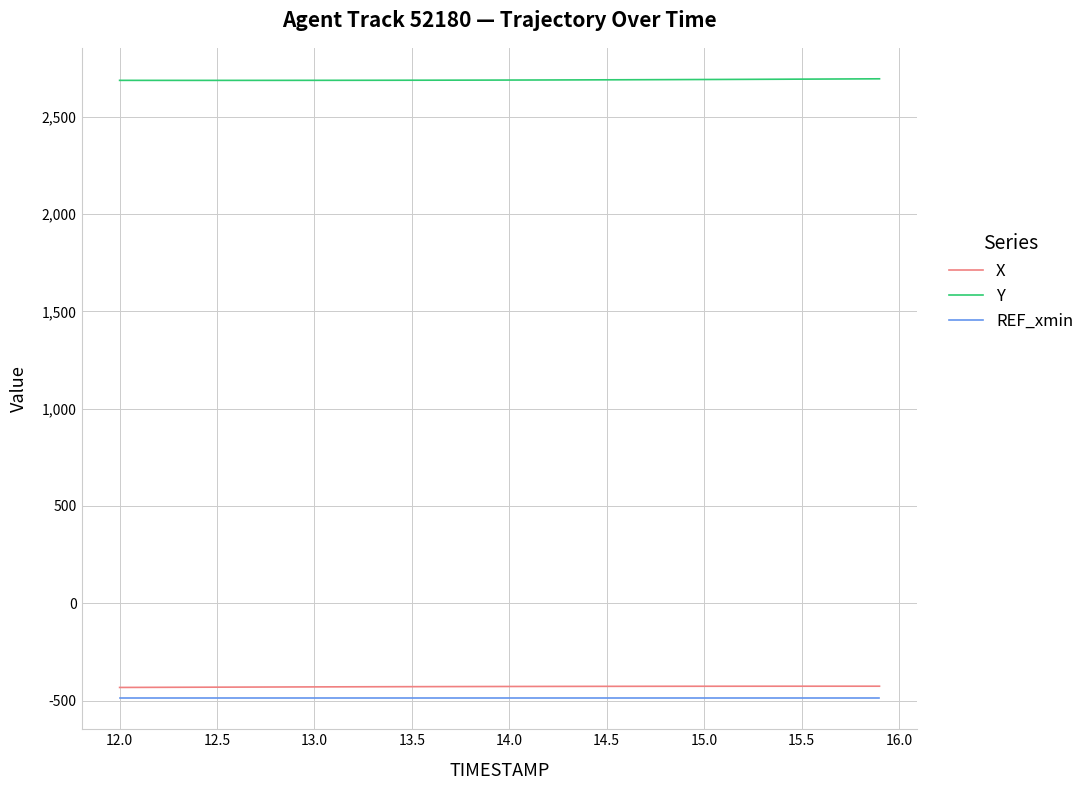

Which series has the largest total across all categories?

Y